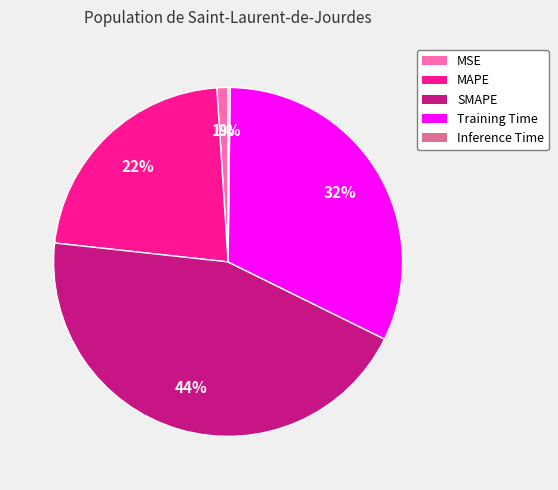

Which slice is the largest?

SMAPE